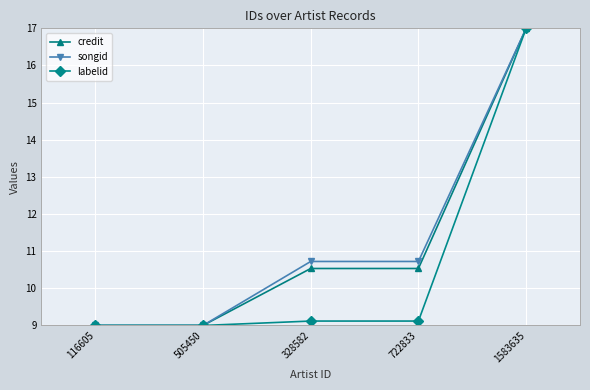

Does the chart have visible grid lines?

Yes